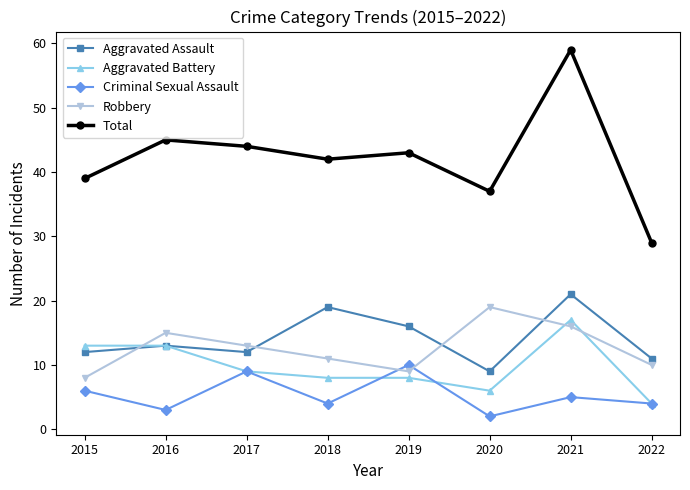

At how many categories does at least one series exceed 18?

8